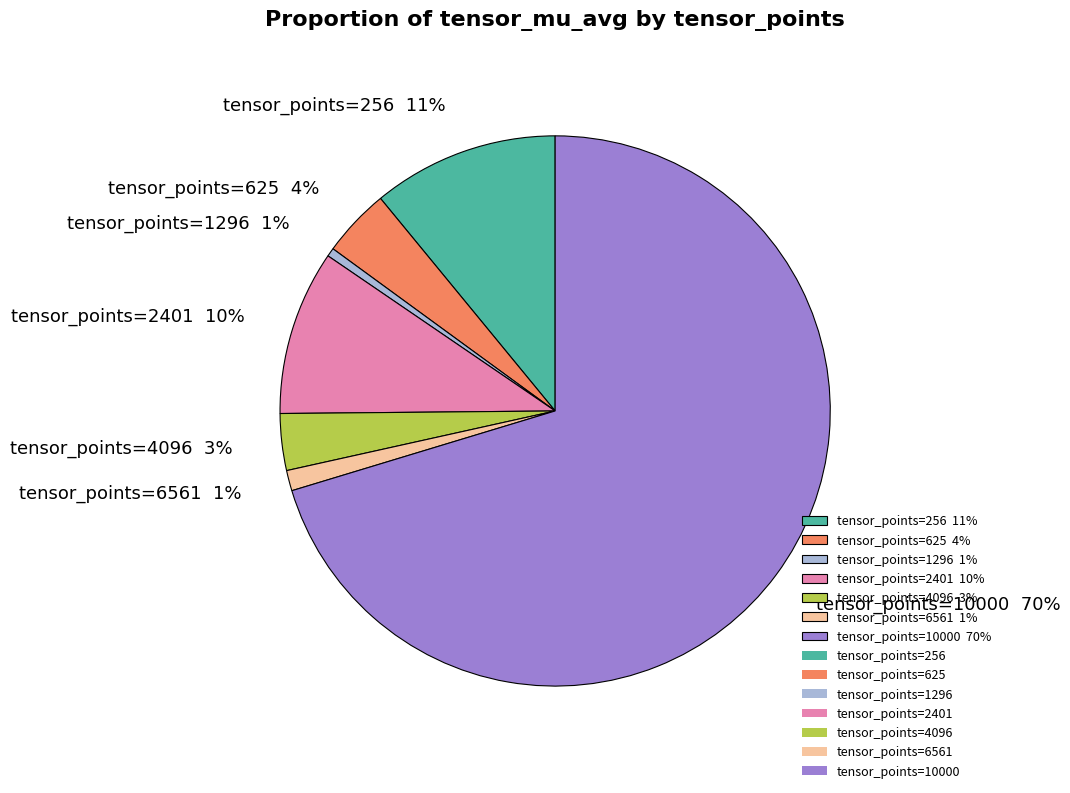

To the nearest percent, what is the average slice percentage?

14%